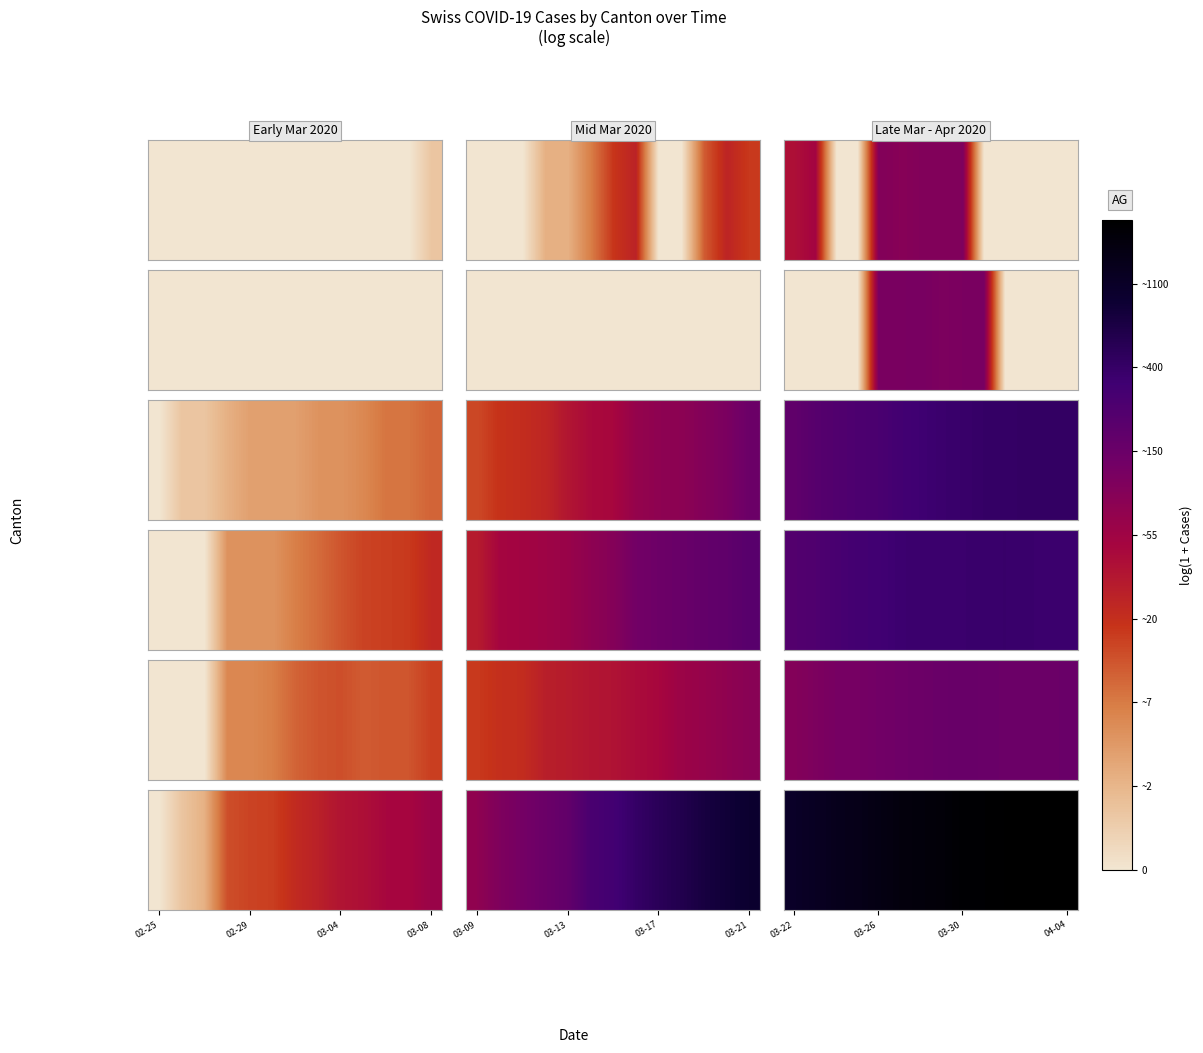

What is the difference between the second highest and minimum values?

0.8